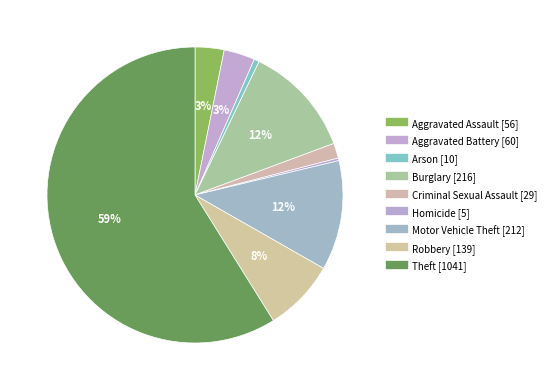

What is the majority slice?

Theft